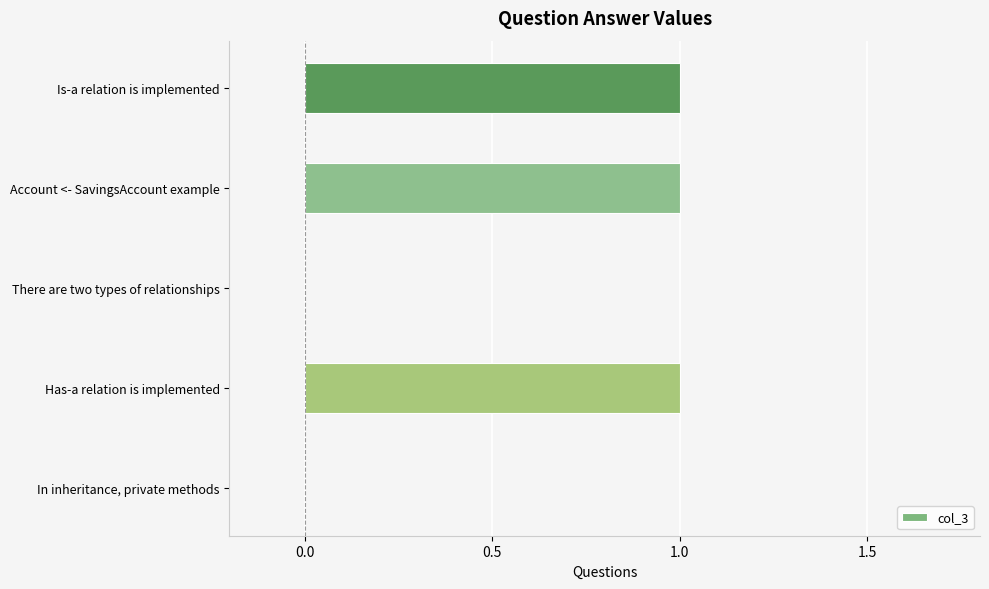

Reading bottom to top, what are all the values shown in this chart?

In inheritance, private methods=0	Has-a relation is implemented=1	There are two types of relationships=0	Account <- SavingsAccount example=1	Is-a relation is implemented=1